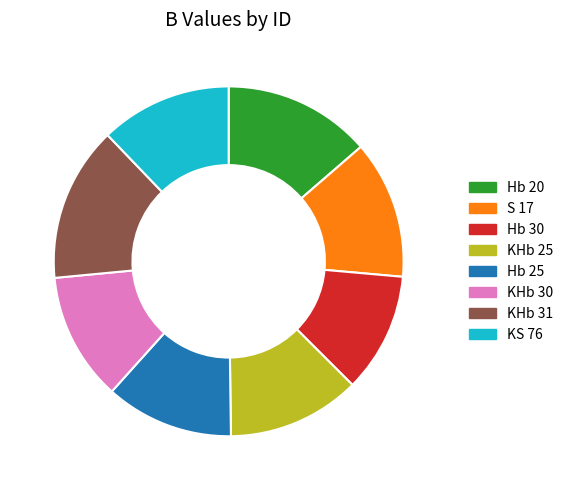

Combined, do KHb 30 and Hb 20 account for over 50%?

No